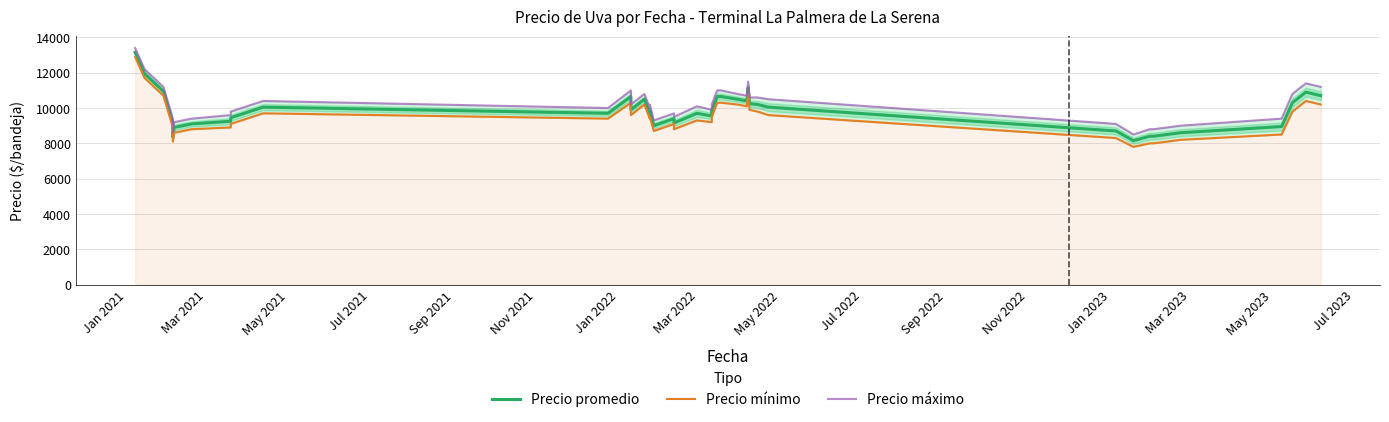

True or false: Precio mínimo and Precio promedio intersect in this chart.

False